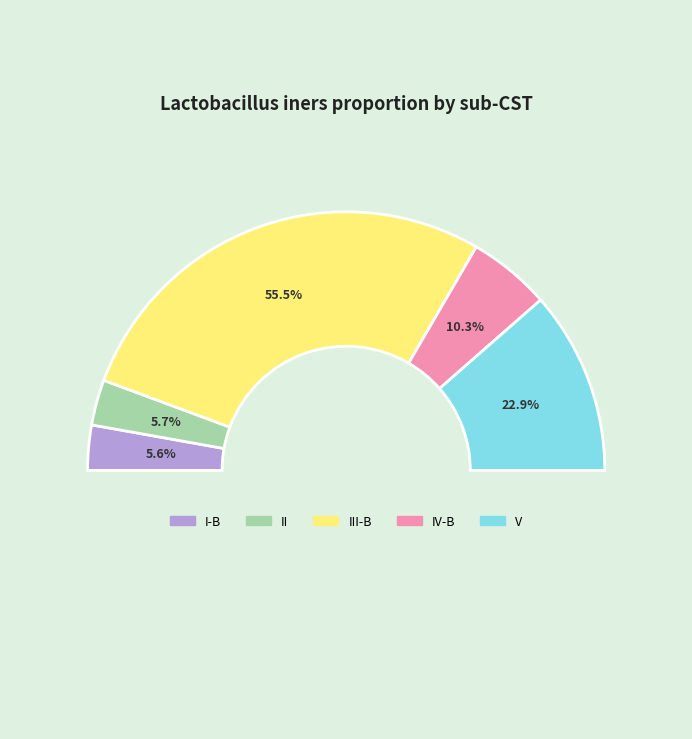

Is it true that IV-B is 10% of the pie?

True